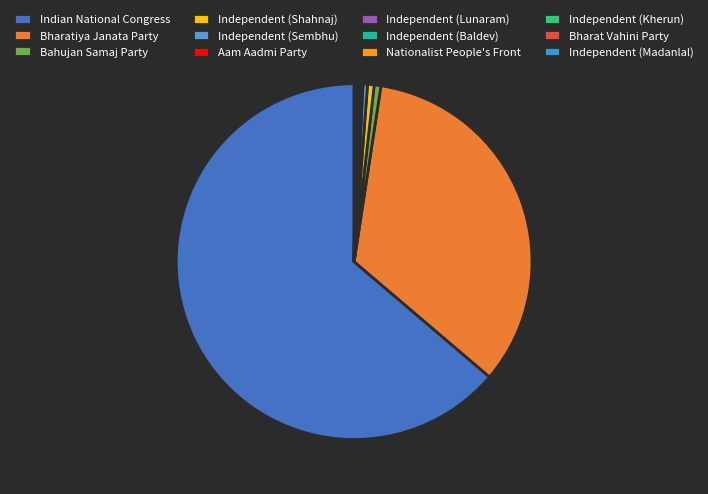

What is the ratio of the value at Bharatiya Janata Party to the value at Independent (Sembhu)?

82.8